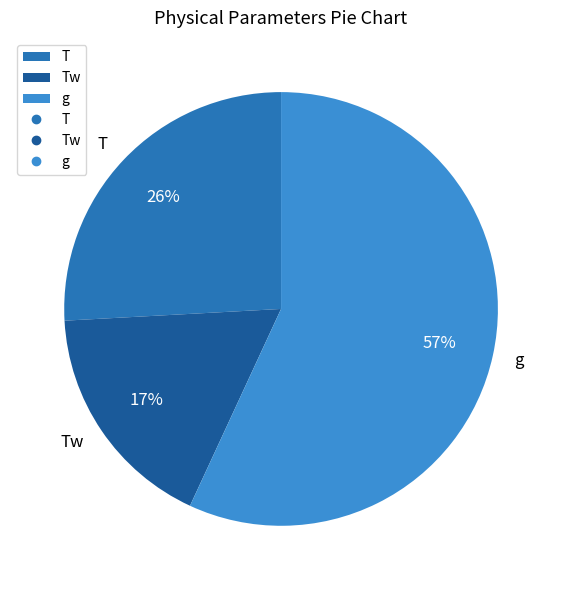

Is it true that Tw is 17% of the pie?

True